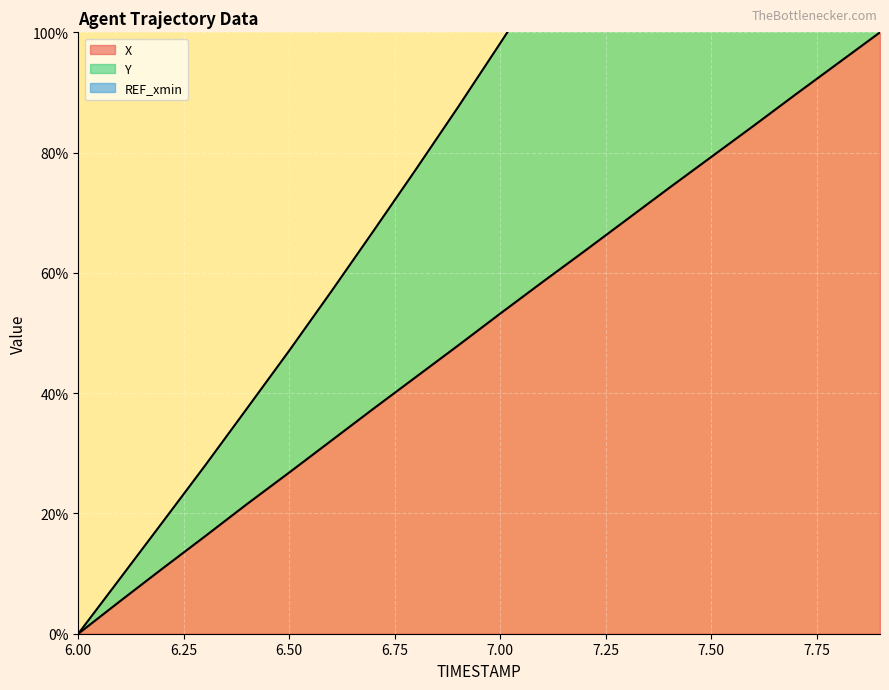

True or false: X has a value of 10.6 at 6.50.

False